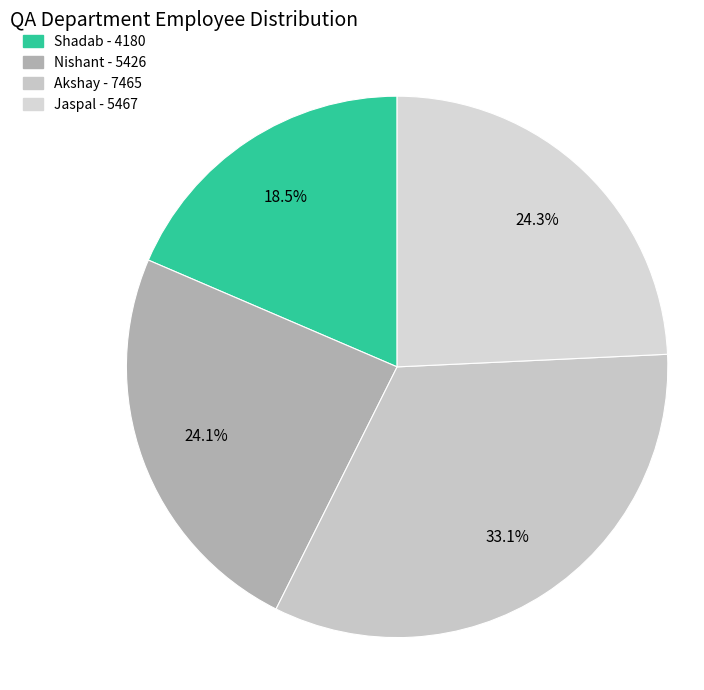

What is the total percentage of Shadab and Jaspal?

42.8%